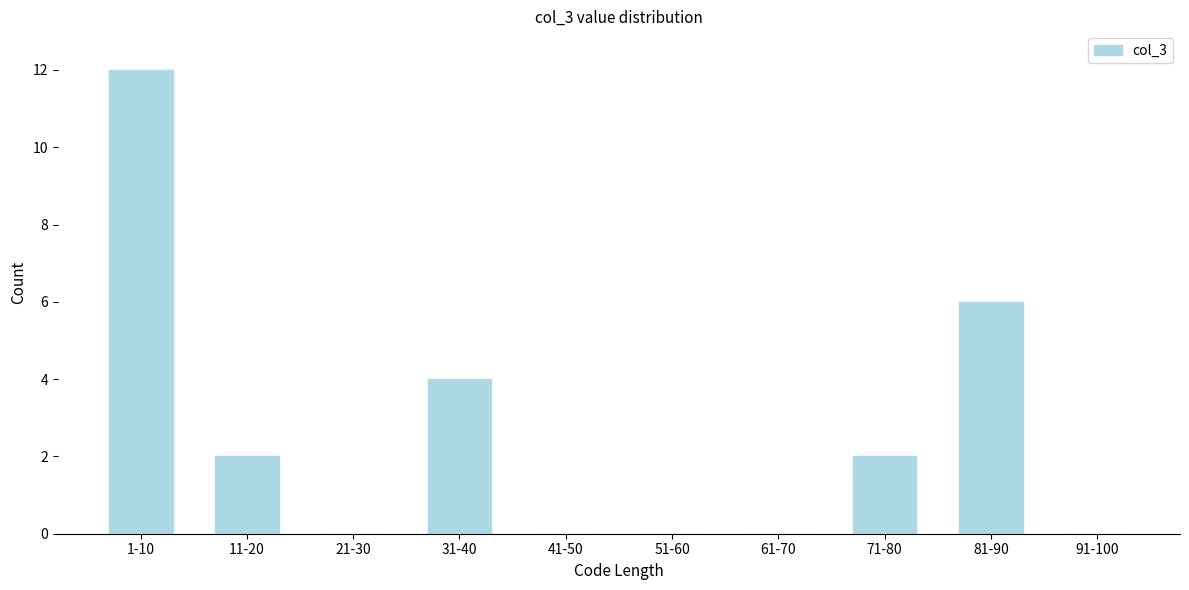

Reading left to right, extract all data points from this chart.

1-10=12	11-20=2	21-30=0	31-40=4	41-50=0	51-60=0	61-70=0	71-80=2	81-90=6	91-100=0